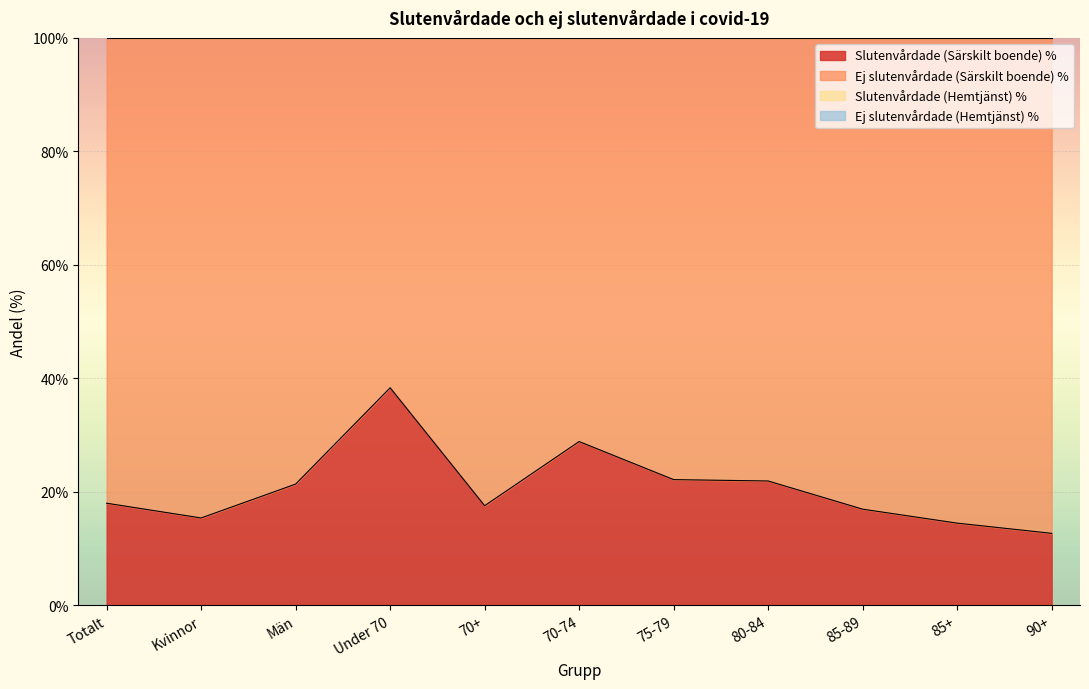

Where is the first local minimum for Slutenvårdade (Hemtjänst) %?

Kvinnor